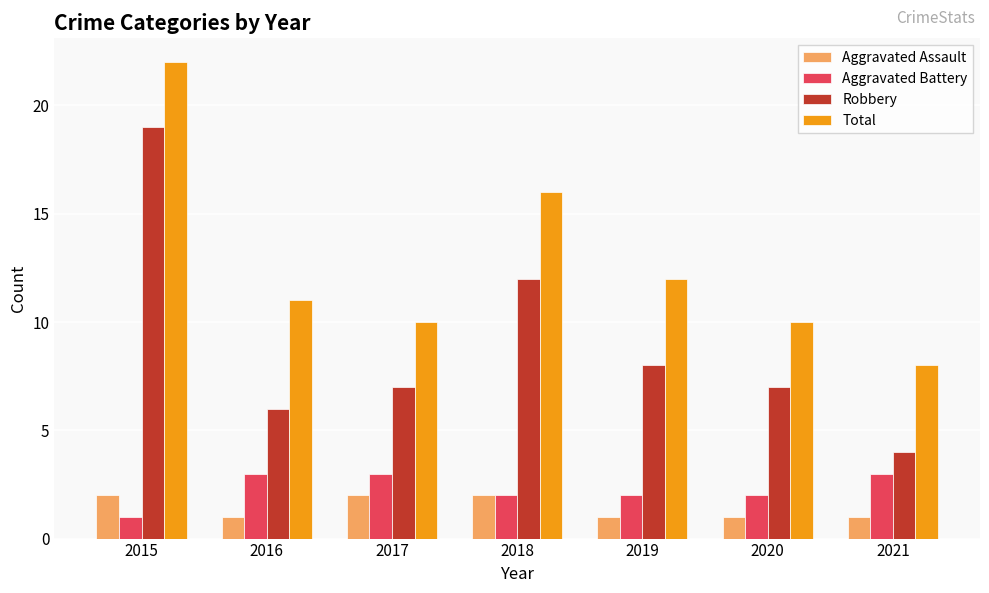

Reading left to right, extract all data points from this chart.

Aggravated Assault: 2	1	2	2	1	1	1
Aggravated Battery: 1	3	3	2	2	2	3
Robbery: 19	6	7	12	8	7	4
Total: 22	11	10	16	12	10	8